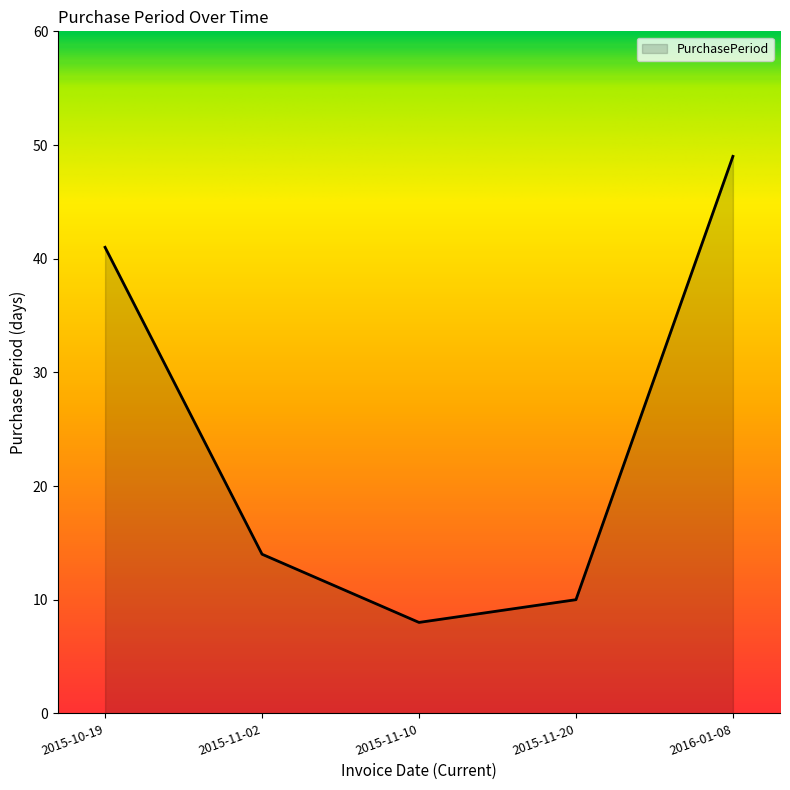

What value does the data have at 2015-10-19?

41